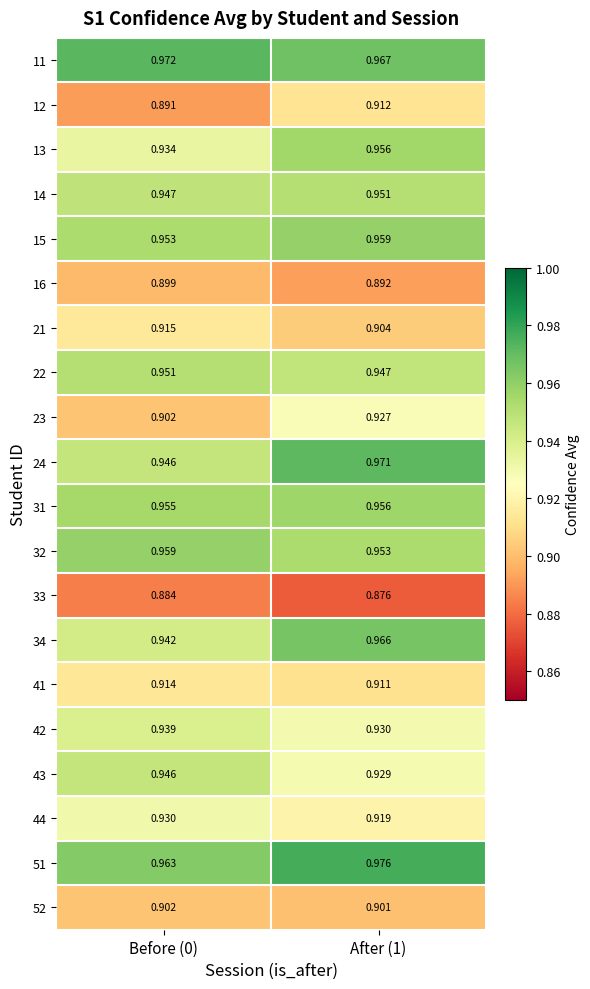

Is the value of 34 at After (1) greater than the value of 32 at After (1)?

Yes